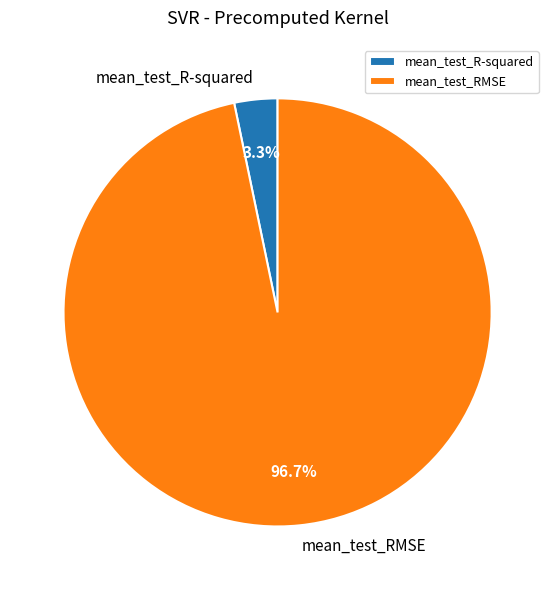

What percentage is the mean_test_R-squared slice, to the nearest percent?

3%